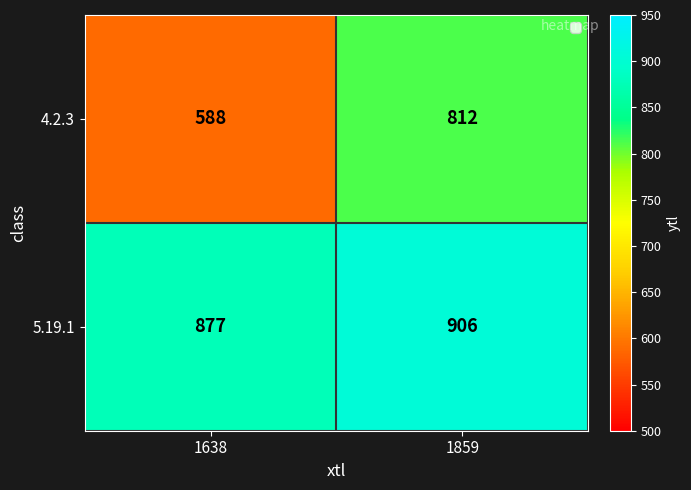

Rank the series by their average value, from lowest to highest.

4.2.3, 5.19.1